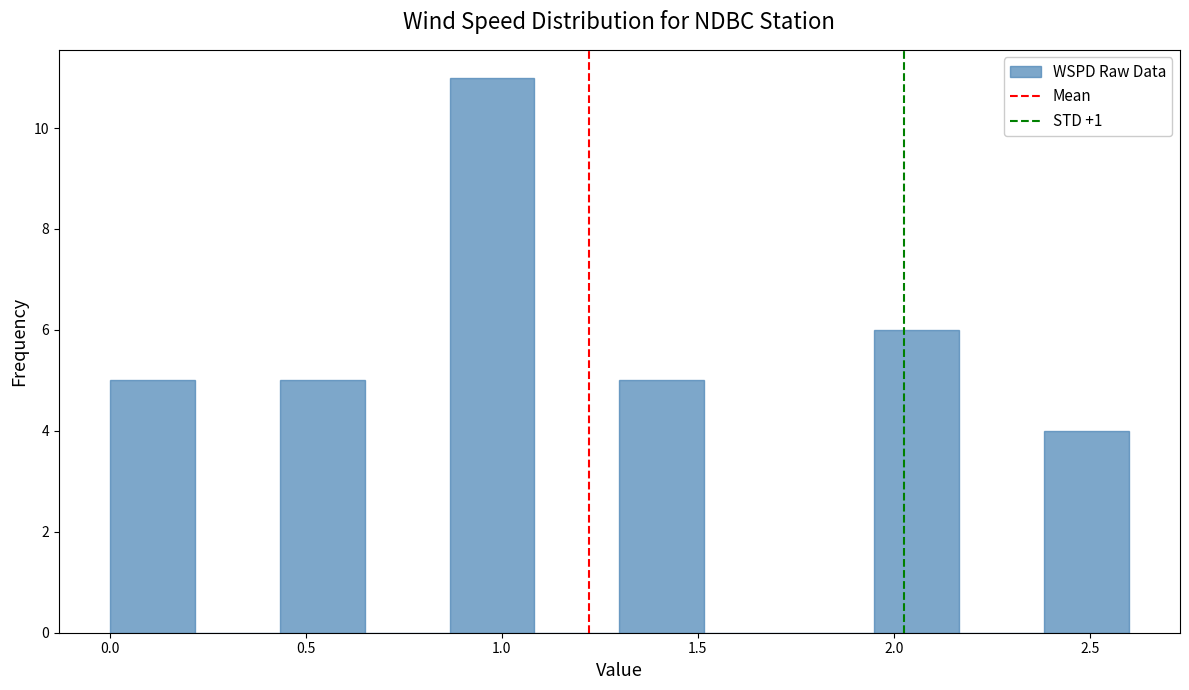

Reading left to right, list every bar in this chart as the range it spans on the x-axis followed by its height. Neither the bar edges nor the heights are printed on the chart, so give them approximately, as read against the axes.

0.00 to 0.20: 5
0.20 to 0.45: 0
0.45 to 0.65: 5
0.65 to 0.85: 0
0.85 to 1.10: 11
1.10 to 1.30: 0
1.30 to 1.50: 5
1.50 to 1.75: 0
1.75 to 1.95: 0
1.95 to 2.15: 6
2.15 to 2.40: 0
2.40 to 2.60: 4